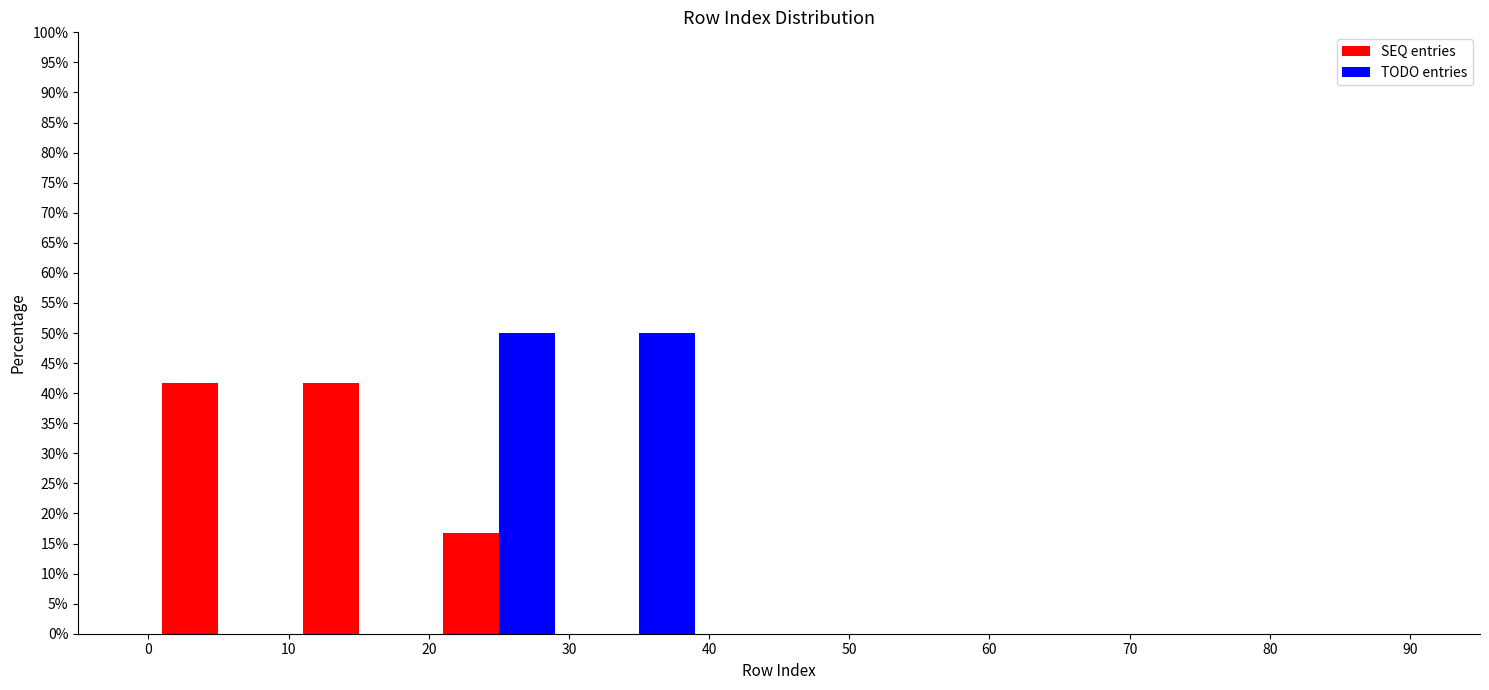

Reading left to right, list every range on the x-axis with the height of the bar of each series over it. The values are not printed on the chart, so give them approximately, as read against the axis.

0 to 10: SEQ entries=41.5	TODO entries=0
10 to 20: SEQ entries=41.5	TODO entries=0
20 to 30: SEQ entries=16.5	TODO entries=50.0
30 to 40: SEQ entries=0	TODO entries=50.0
40 to 50: SEQ entries=0	TODO entries=0
50 to 60: SEQ entries=0	TODO entries=0
60 to 70: SEQ entries=0	TODO entries=0
70 to 80: SEQ entries=0	TODO entries=0
80 to 90: SEQ entries=0	TODO entries=0